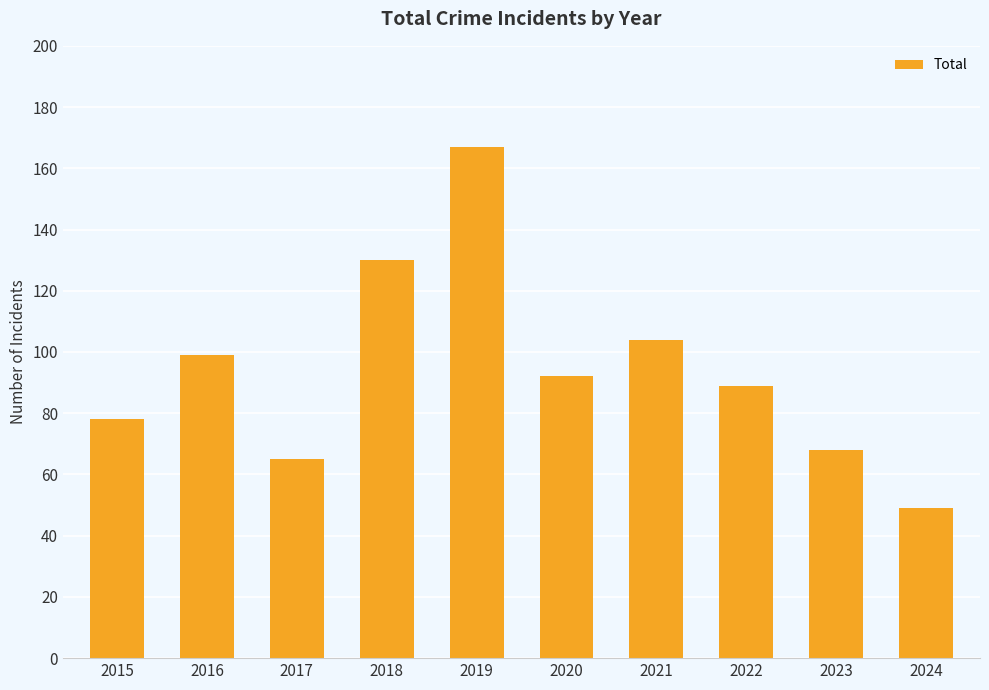

List the labels in order of value, largest first.

2019, 2018, 2021, 2016, 2020, 2022, 2015, 2023, 2017, 2024